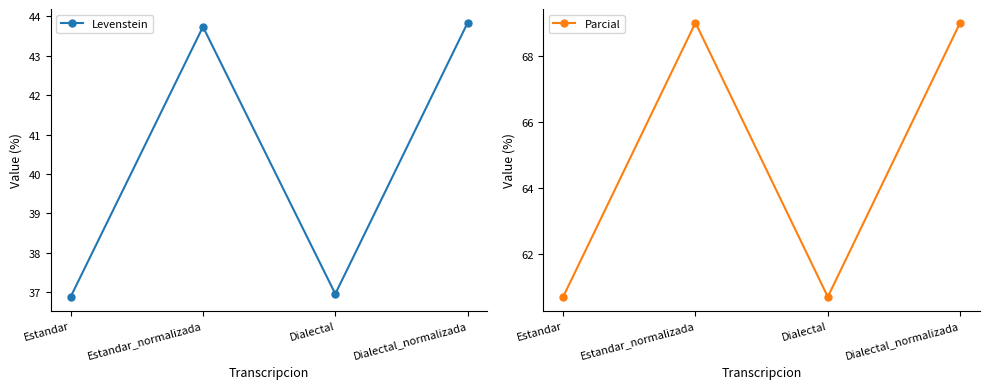

Rank the series by their maximum value, from highest to lowest.

Parcial, Levenstein